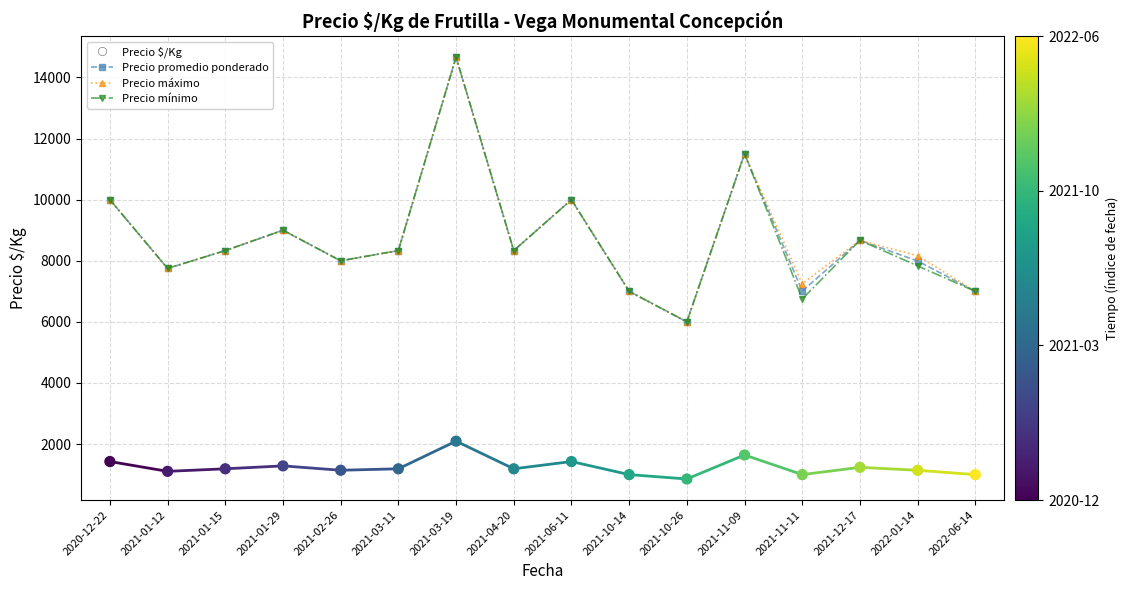

At how many categories does at least one series exceed 14110?

1